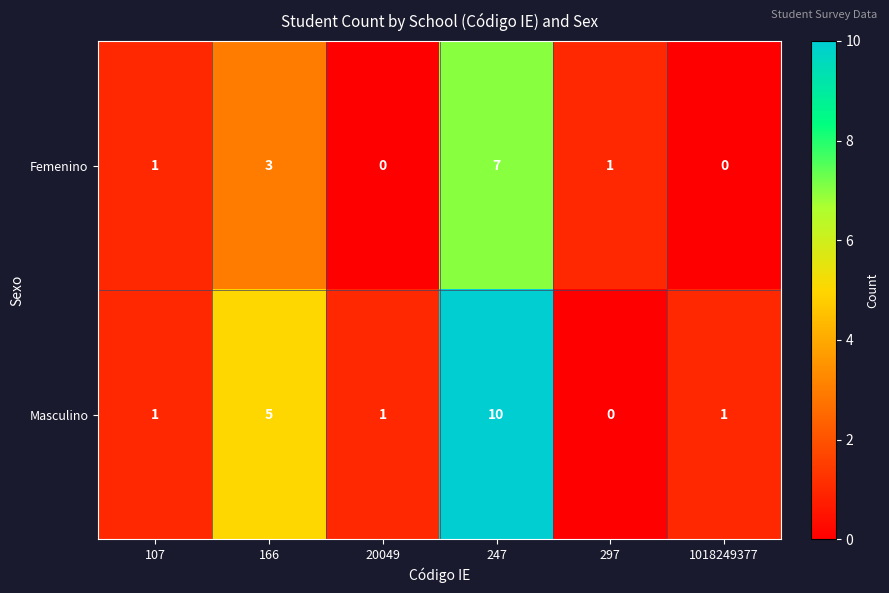

How many data points in Masculino are less than 1?

1